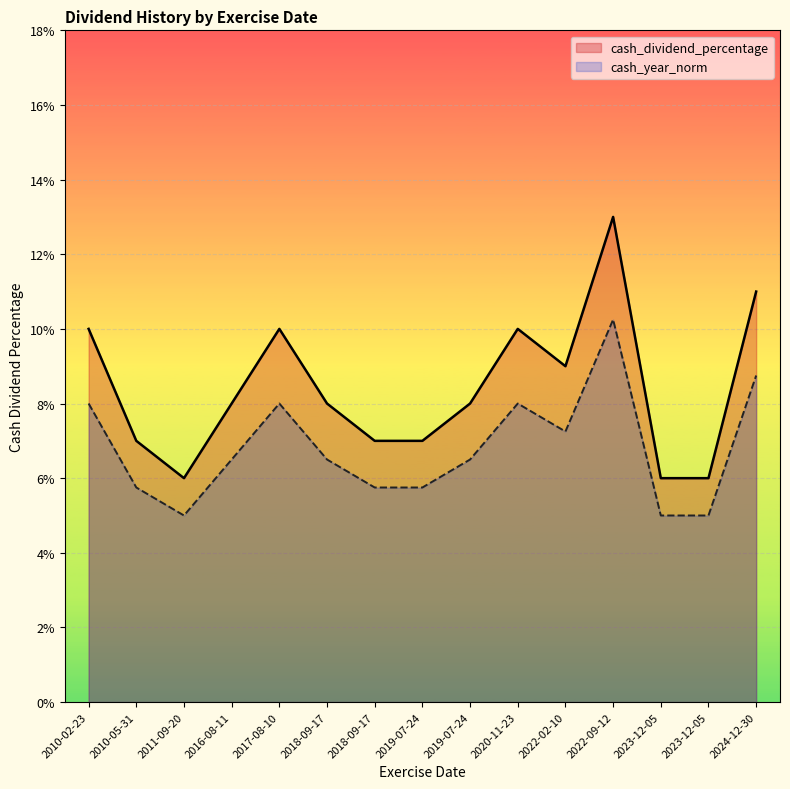

What is the label of the 9th point from the left?

2019-07-24